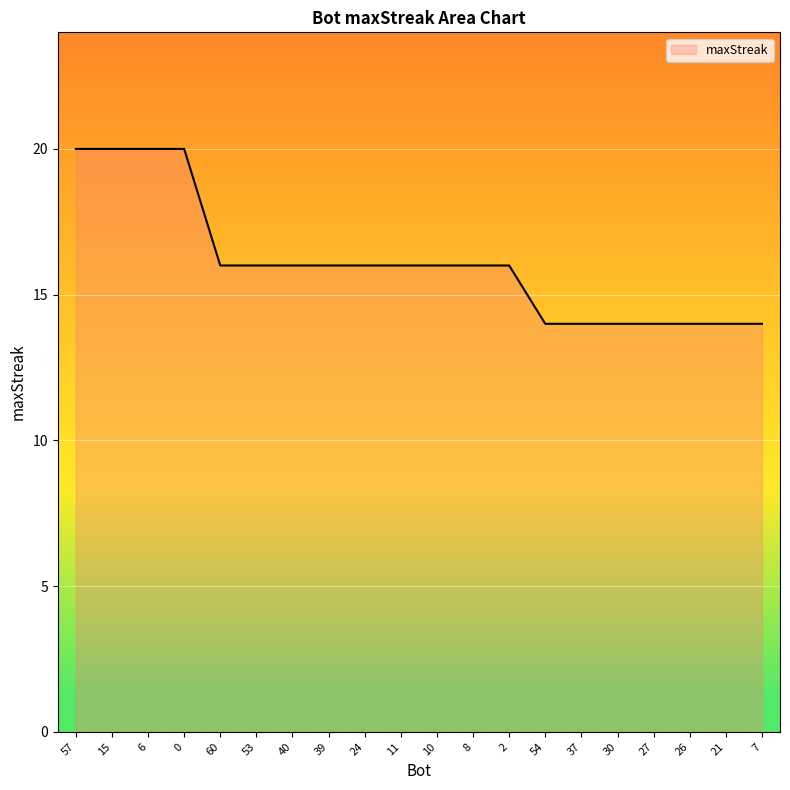

Count the values in the range 14 to 16.

16